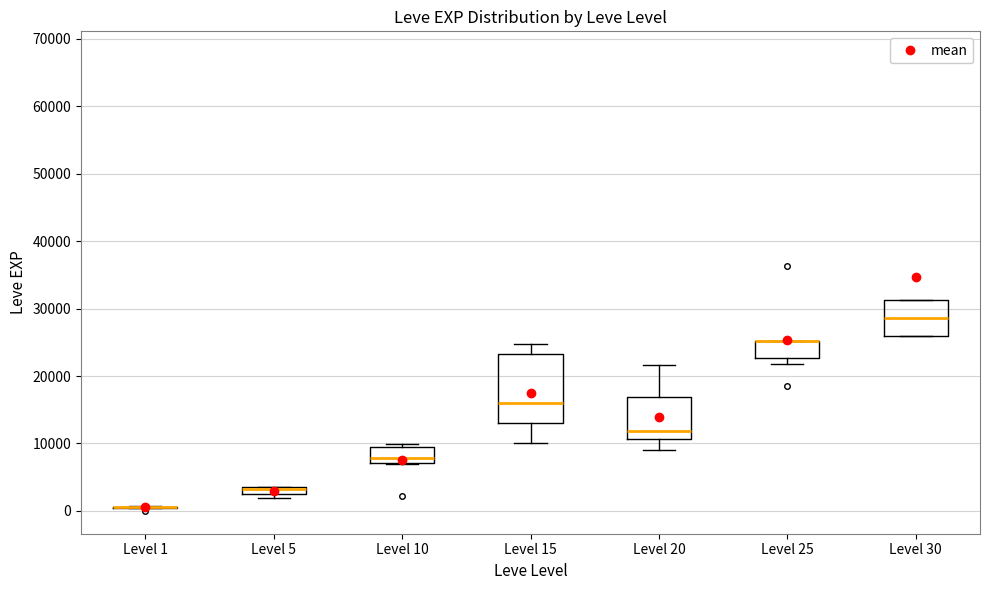

Where does the median line of the box for Level 10 sit on the y-axis? The values are not printed on the chart, so give them approximately, as read against the axis.

8000